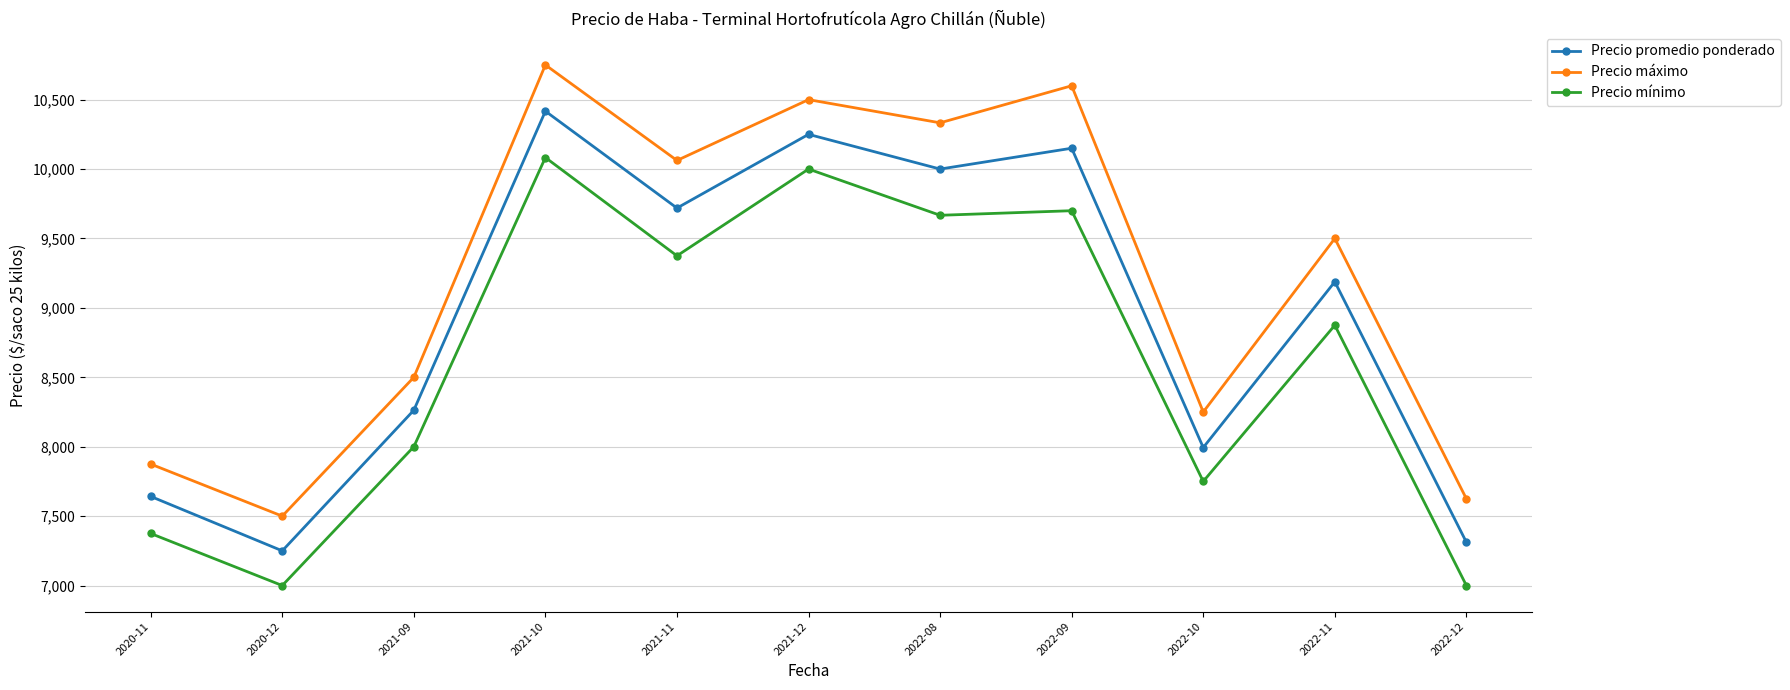

Reading right to left, extract all data points from this chart.

Precio promedio ponderado: 7312	9188	7994	10150	10000	10250	9719	10417	8263	7250	7642
Precio máximo: 7625	9500	8250	10600	10333	10500	10062	10750	8500	7500	7875
Precio mínimo: 7000	8875	7750	9700	9667	10000	9375	10083	8000	7000	7375